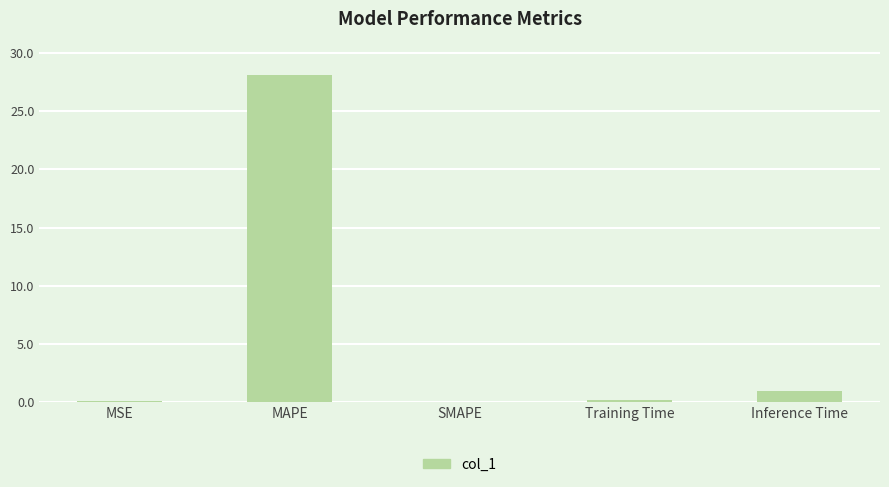

Between Training Time and Inference Time, which is larger?

Inference Time